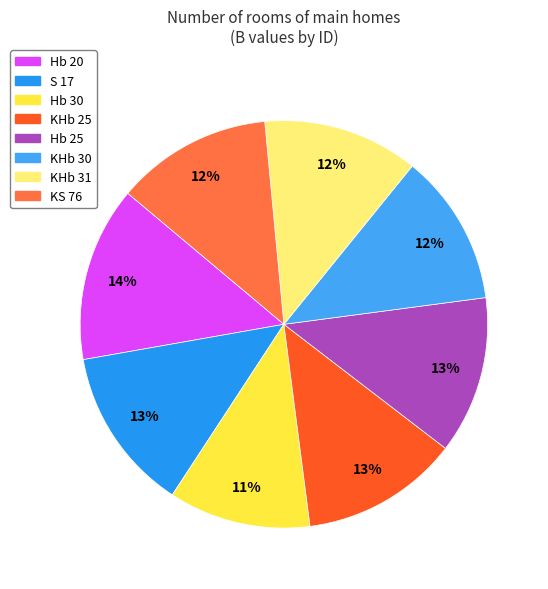

Rank the categories by value from lowest to highest.

Hb 30, KHb 30, KHb 31, KS 76, Hb 25, KHb 25, S 17, Hb 20